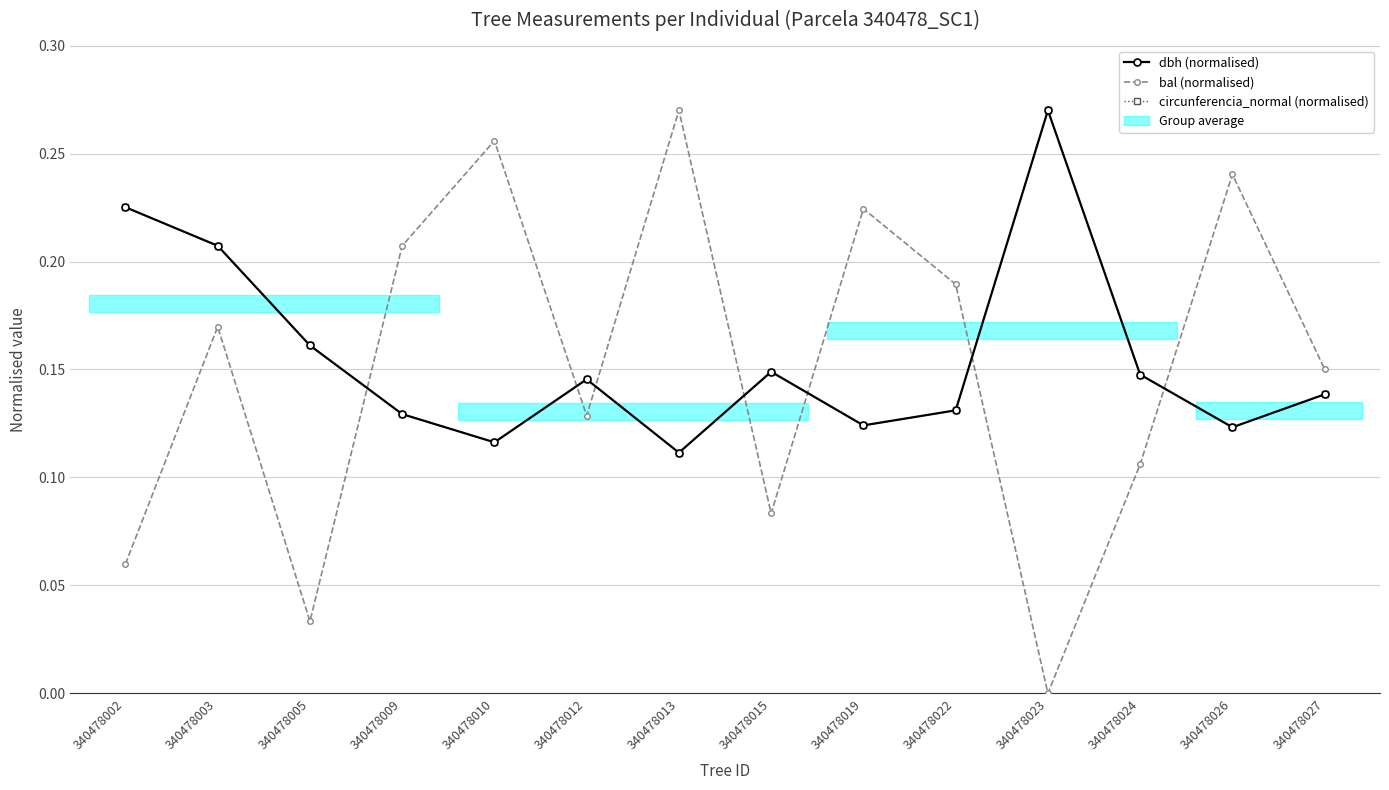

What is the difference between the maximum and minimum values in the circunferencia_normal (normalised) series?

0.2